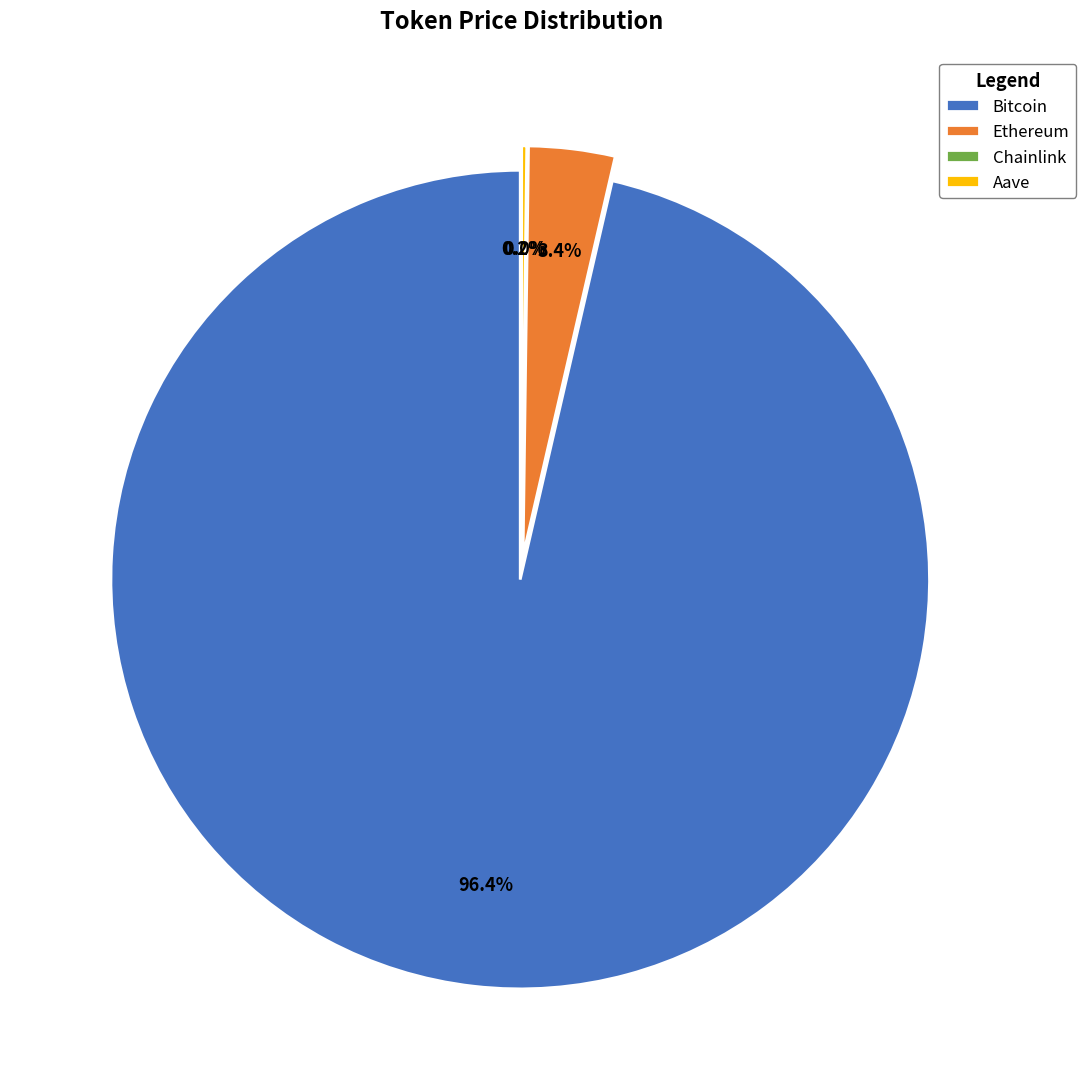

What is the smallest slice in the pie chart?

Chainlink